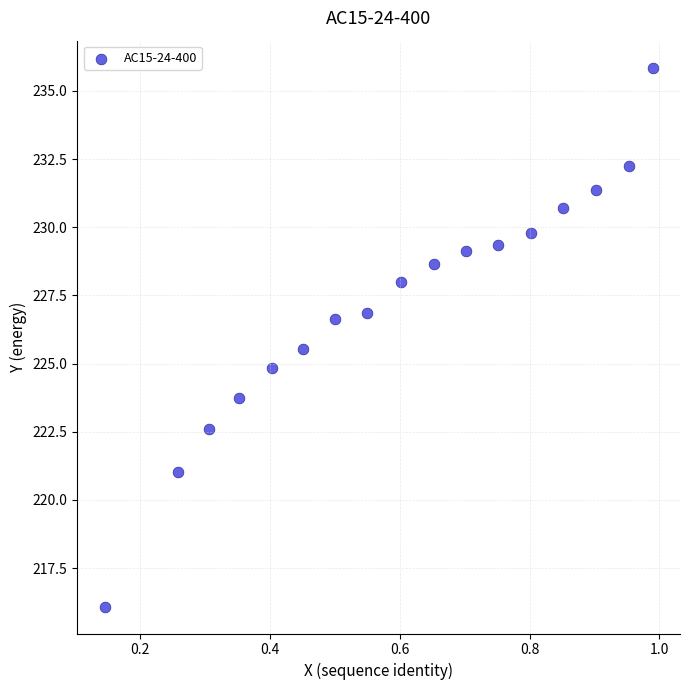

What is the range of Y values (max minus min)?

19.8